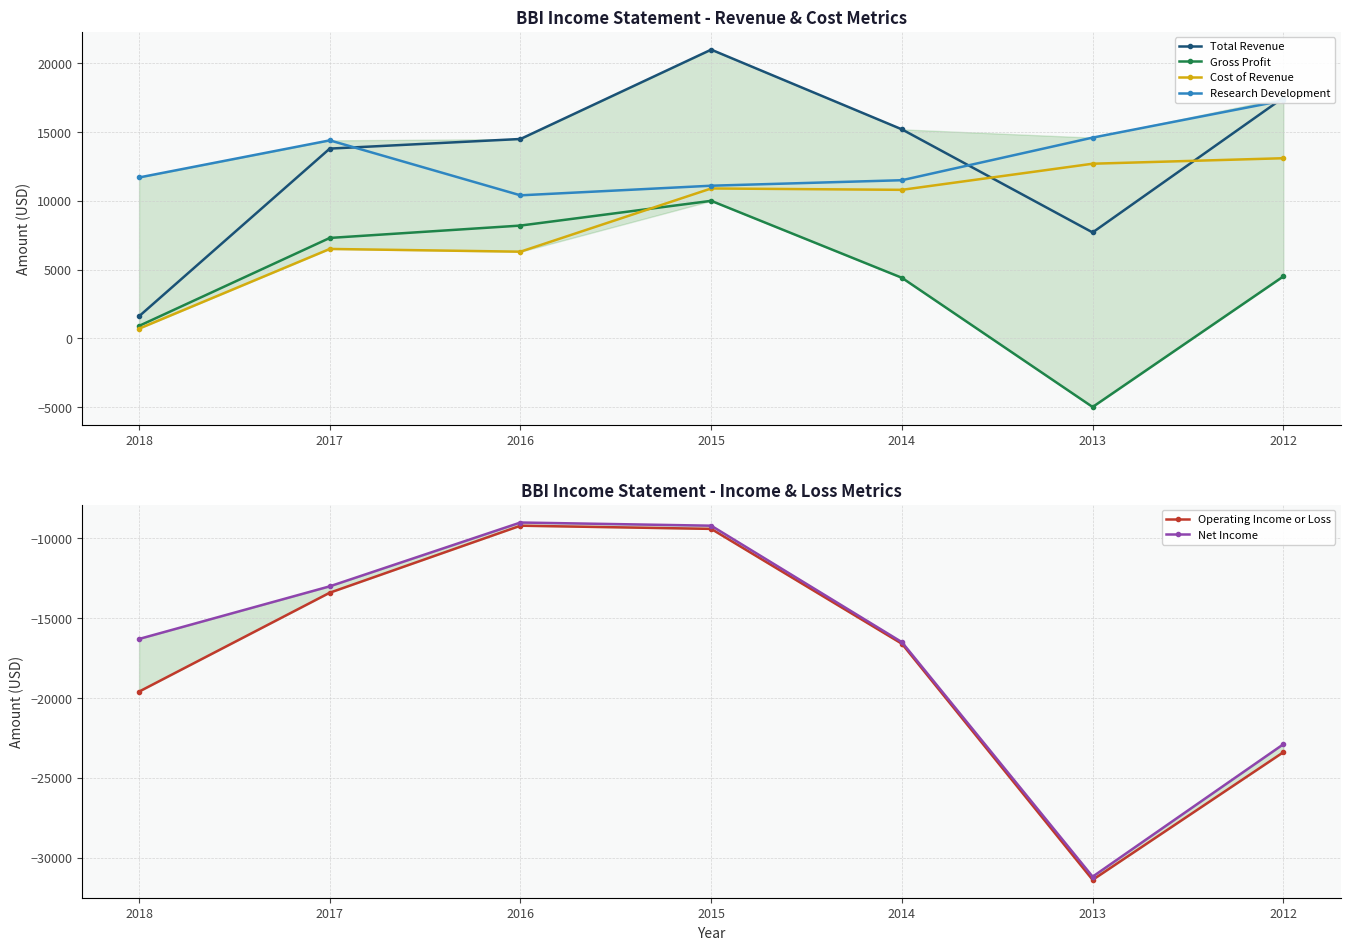

In Research Development, how many points are lower than both neighbors (excluding endpoints)?

1